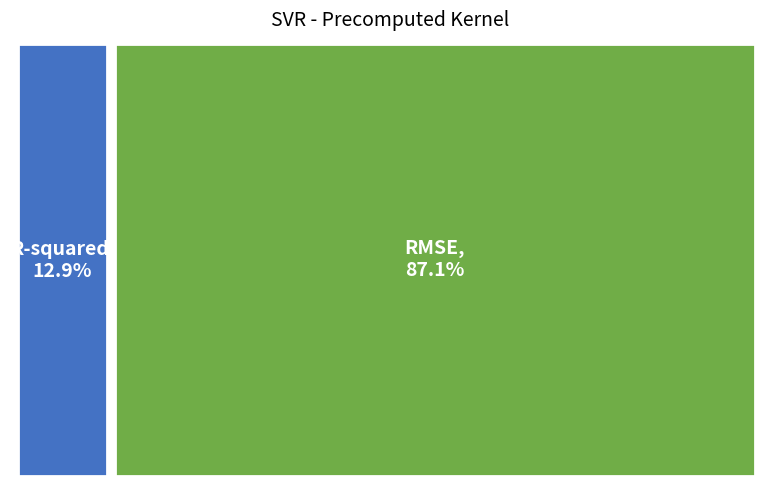

Combined, do R-squared and RMSE account for over 50%?

Yes